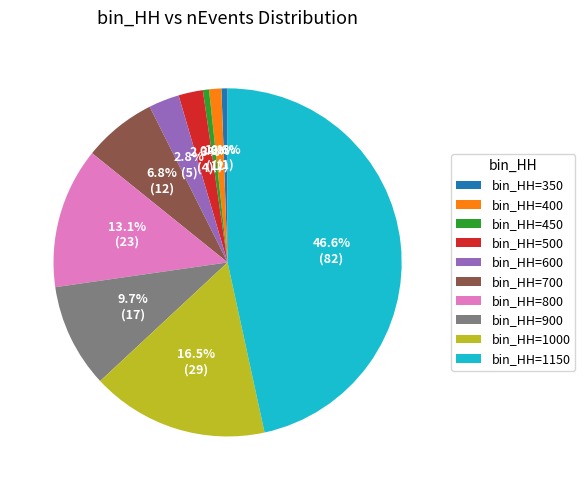

What is the largest slice in the pie chart?

bin_HH=1150